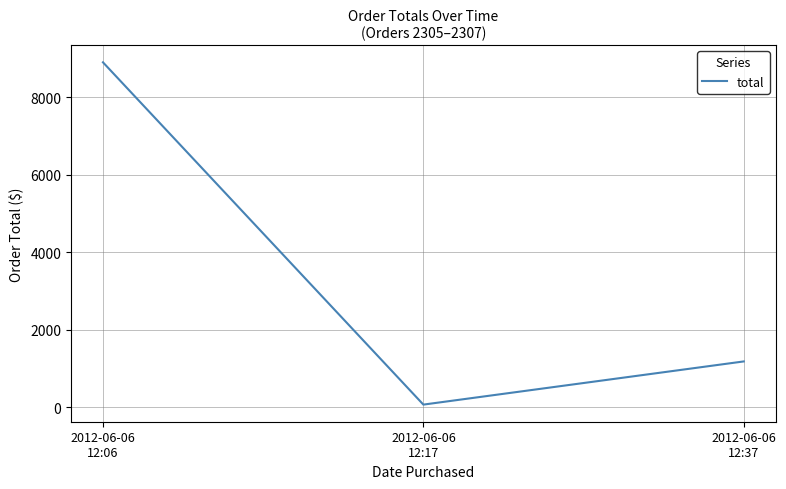

How many series are shown in this chart?

1